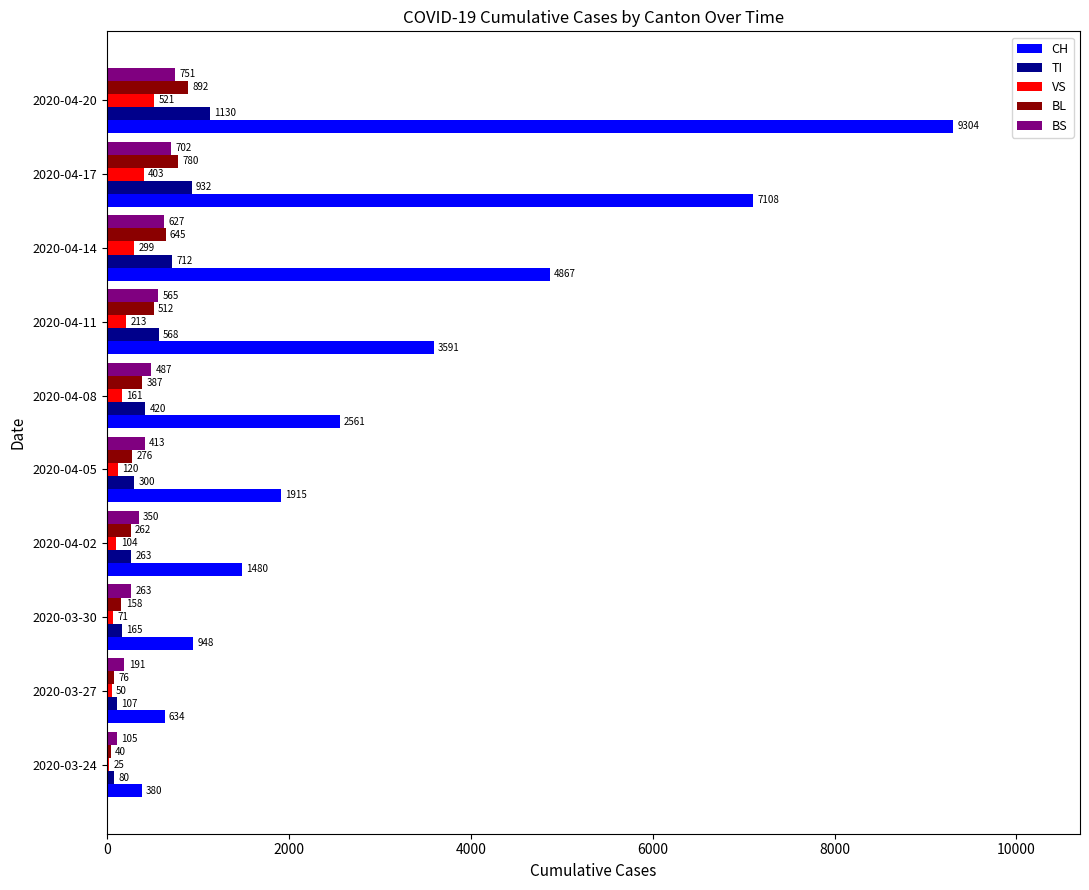

Read the BS value at 2020-03-27, to the nearest 50.

200